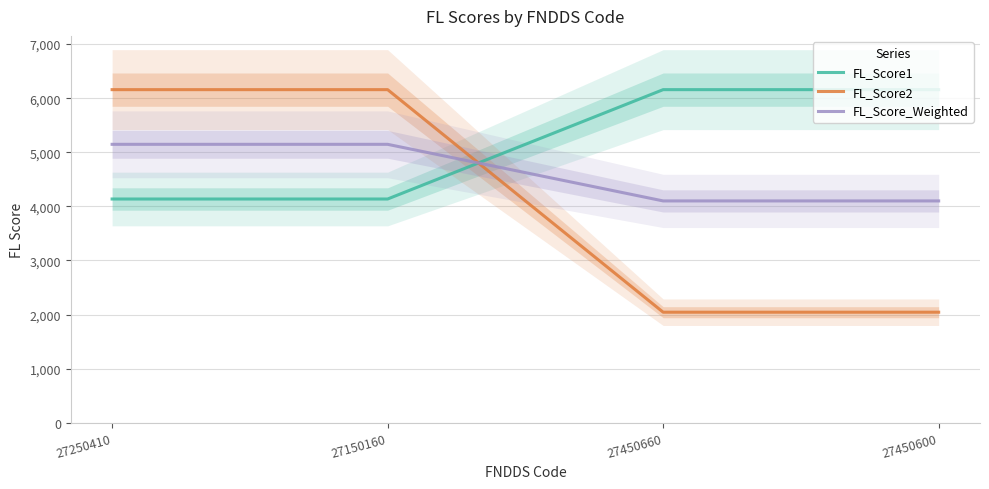

How many series are shown in this chart?

3